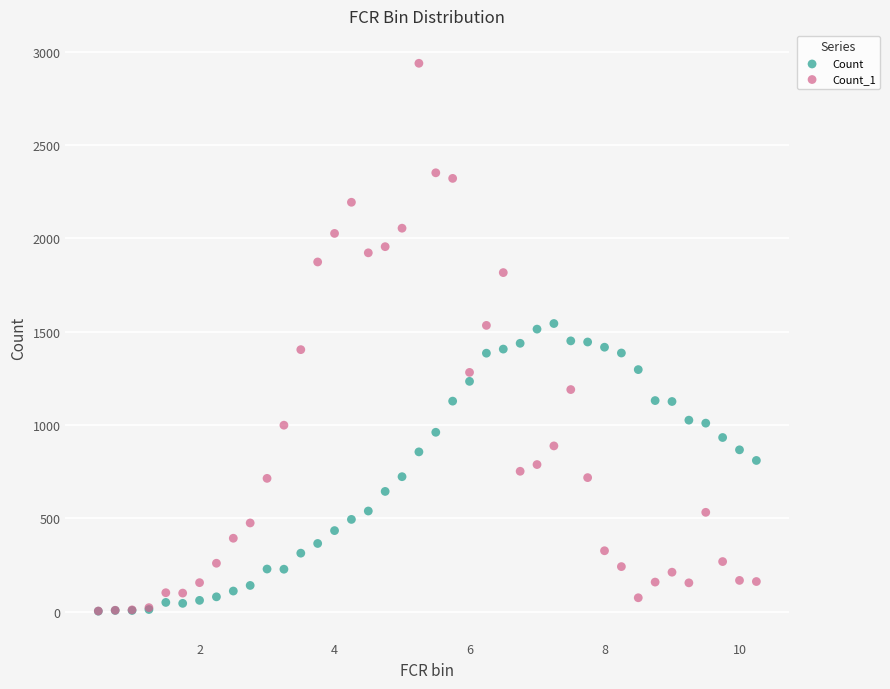

Which series contains the highest Y value?

Count_1